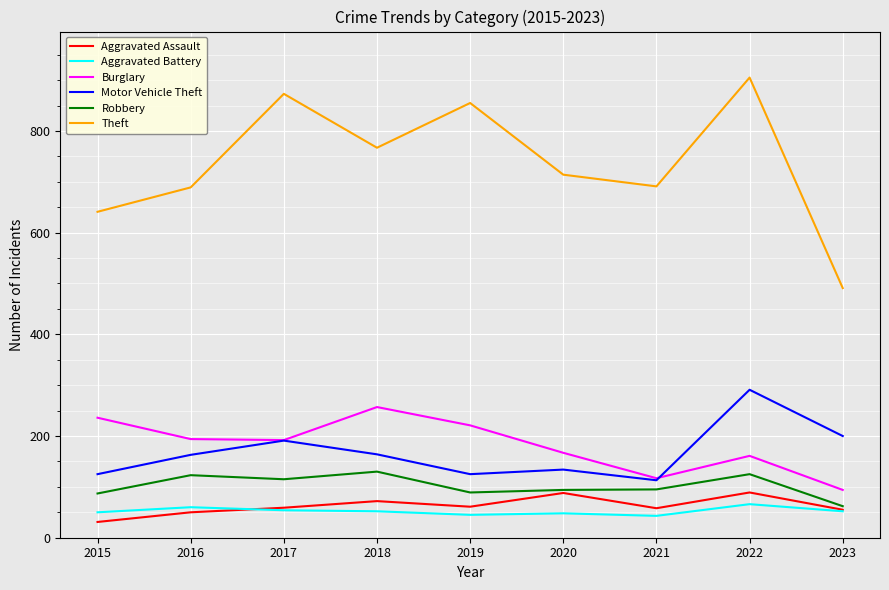

What is the difference between the maximum and minimum values in the Theft series?

414